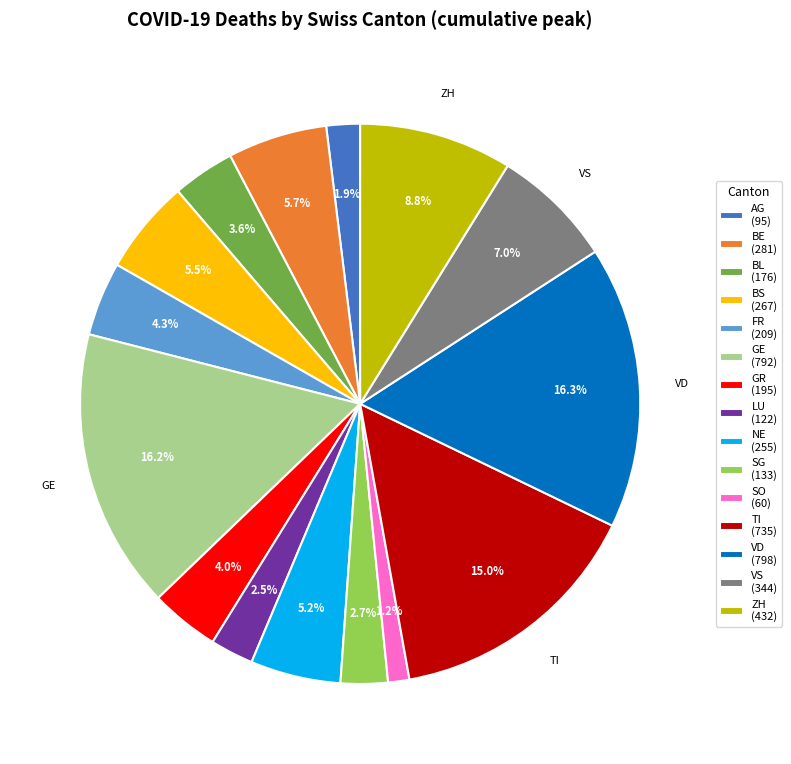

Is there a majority slice in this chart?

No